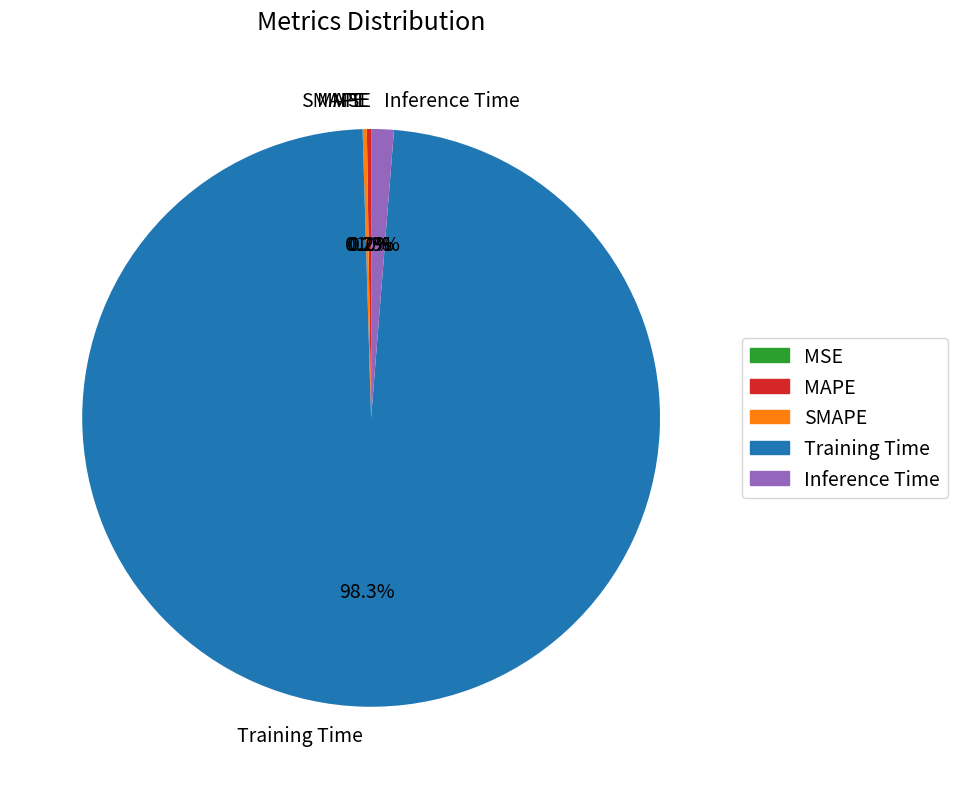

Which slice is the largest?

Training Time